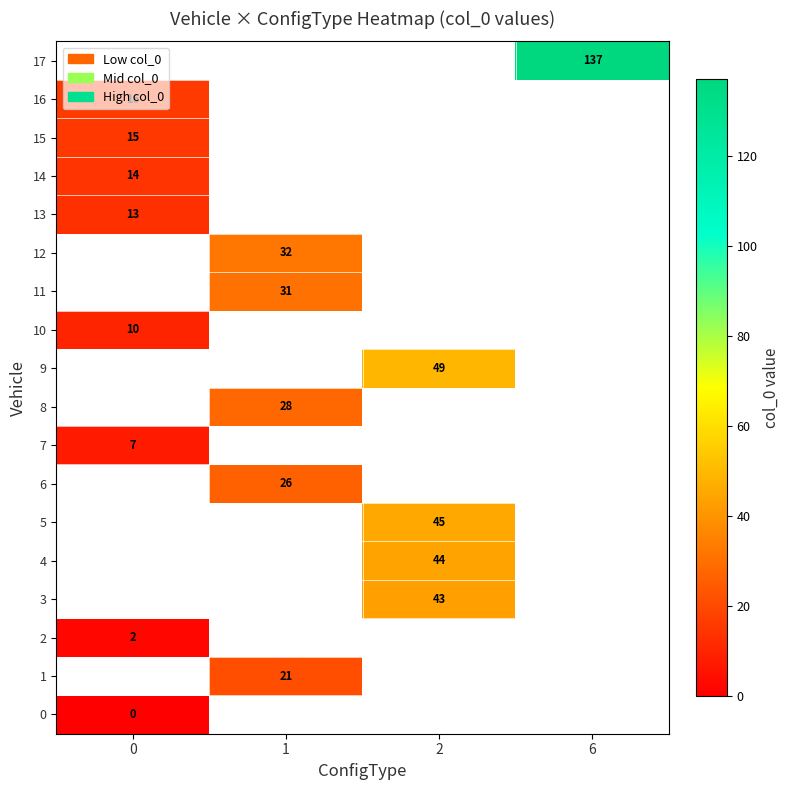

Is it true that 5 equals 45 at 2?

True